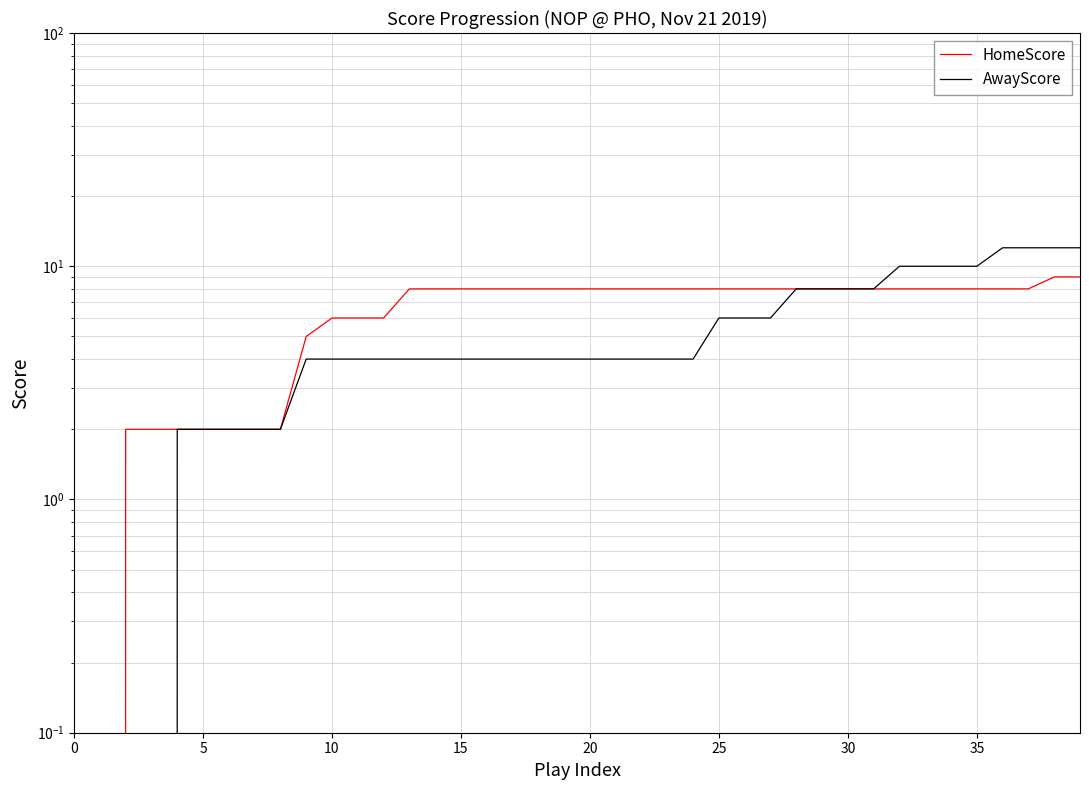

At which category is the sum across all series the highest?

38